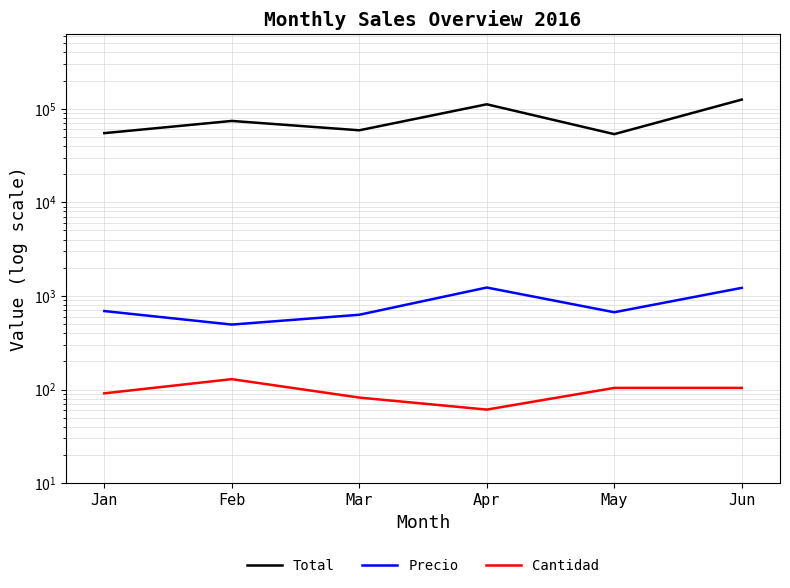

Reading left to right, transcribe all the data shown in this chart.

Total: 54829	74061	58828	111524	53498	125226
Precio: 689	494	629	1229	669	1219
Cantidad: 91	129	82	61	104	104